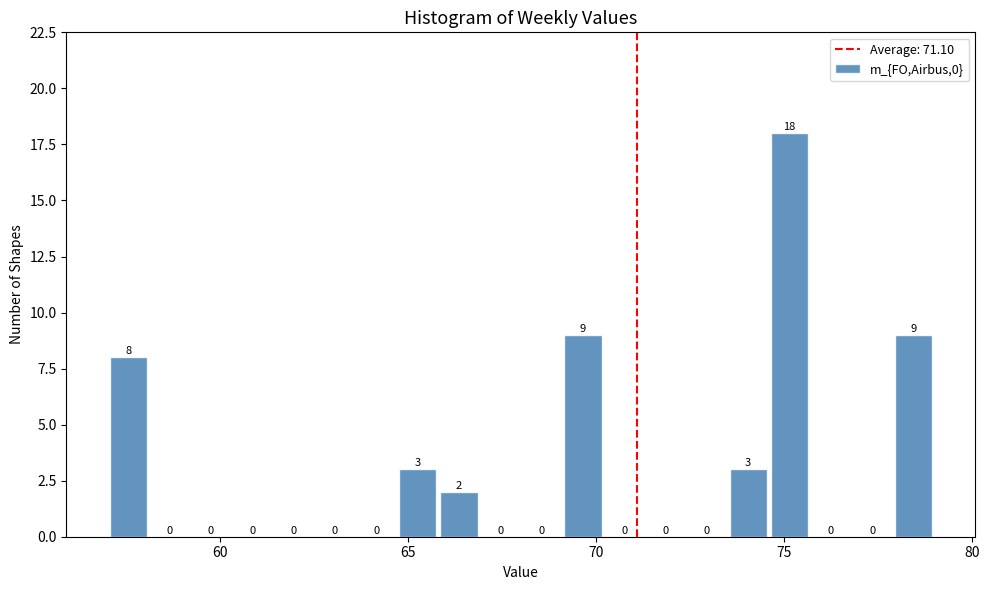

Around what value on the x-axis is the tallest bar? Give the approximate position of its centre, as read against the axis.

75.0